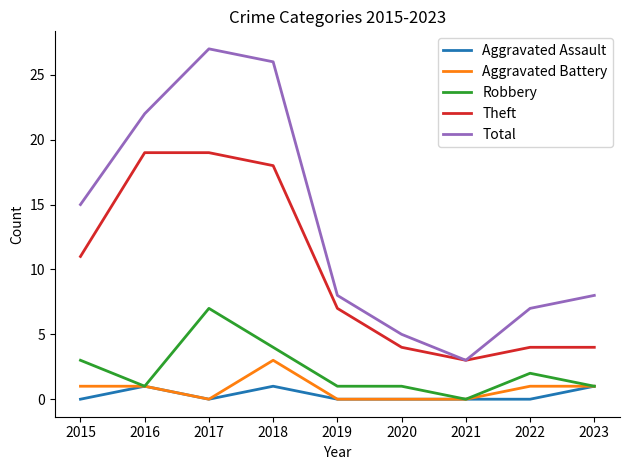

Reading left to right, list all the values displayed in this chart.

Aggravated Assault: 2015=0	2016=1	2017=0	2018=1	2019=0	2020=0	2021=0	2022=0	2023=1
Aggravated Battery: 2015=1	2016=1	2017=0	2018=3	2019=0	2020=0	2021=0	2022=1	2023=1
Robbery: 2015=3	2016=1	2017=7	2018=4	2019=1	2020=1	2021=0	2022=2	2023=1
Theft: 2015=11	2016=19	2017=19	2018=18	2019=7	2020=4	2021=3	2022=4	2023=4
Total: 2015=15	2016=22	2017=27	2018=26	2019=8	2020=5	2021=3	2022=7	2023=8